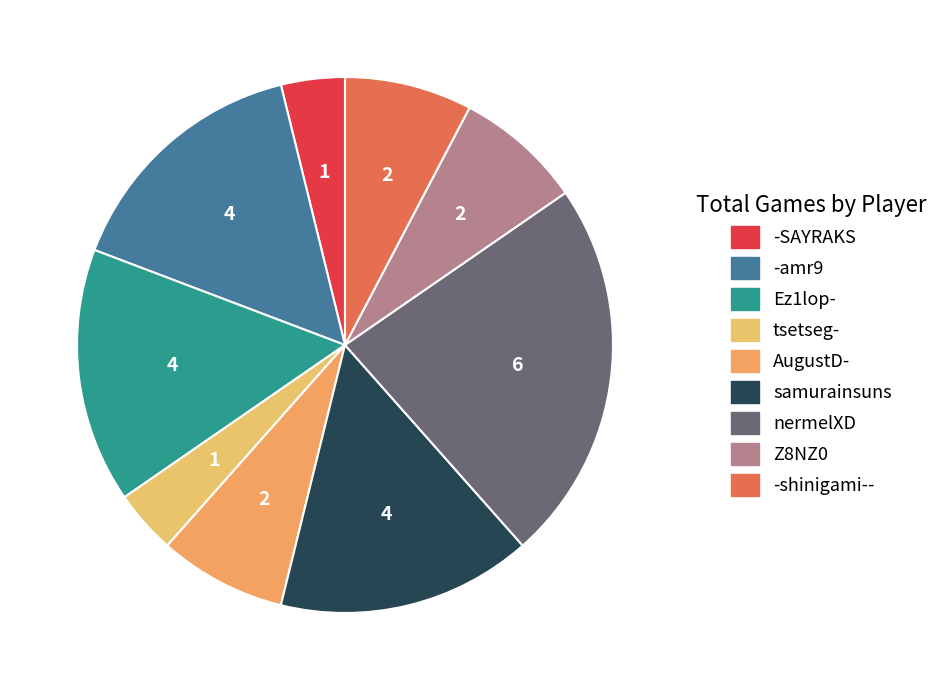

Do nermelXD and Z8NZ0 together represent more than half of the pie?

No